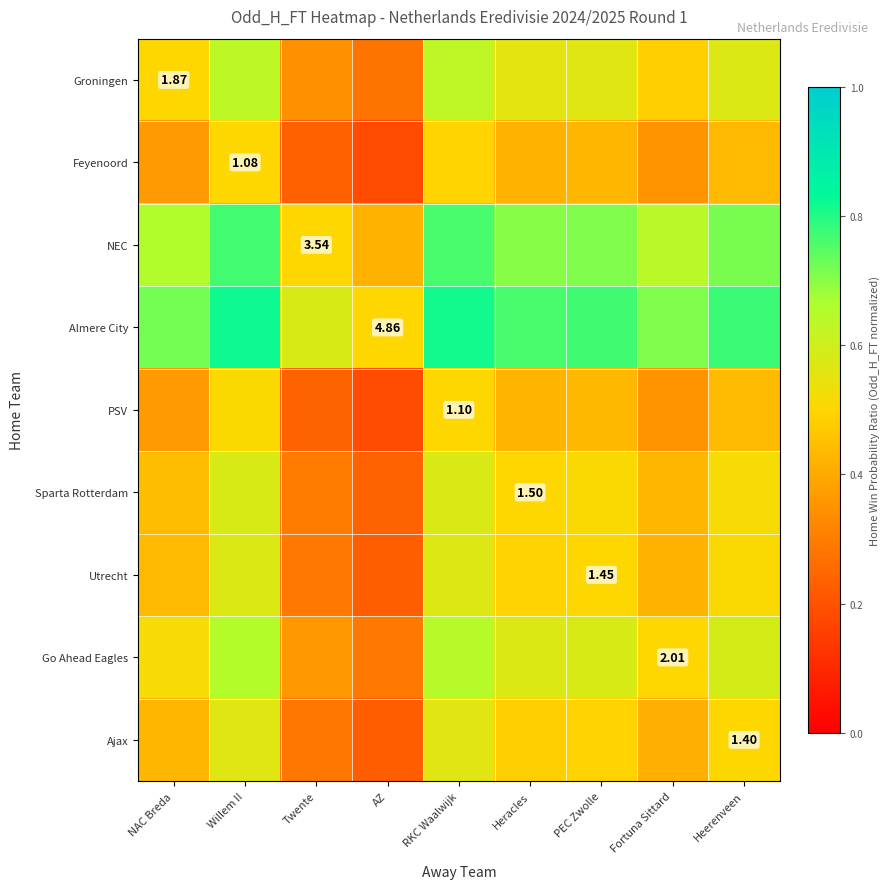

What is the difference between the highest and lowest values at Fortuna Sittard?

0.4